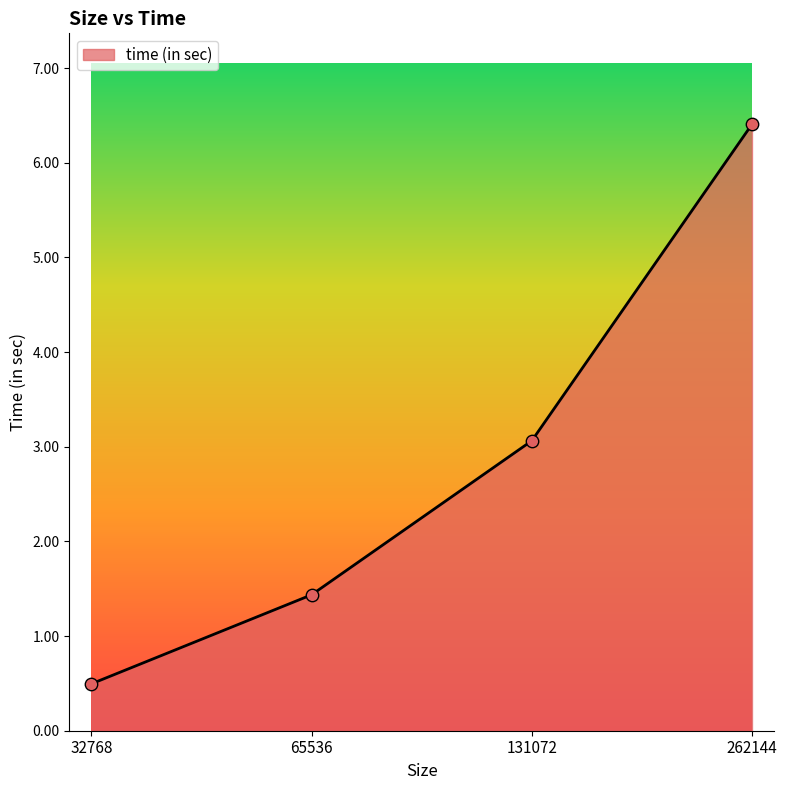

Between 65536 and 131072, which is larger?

131072